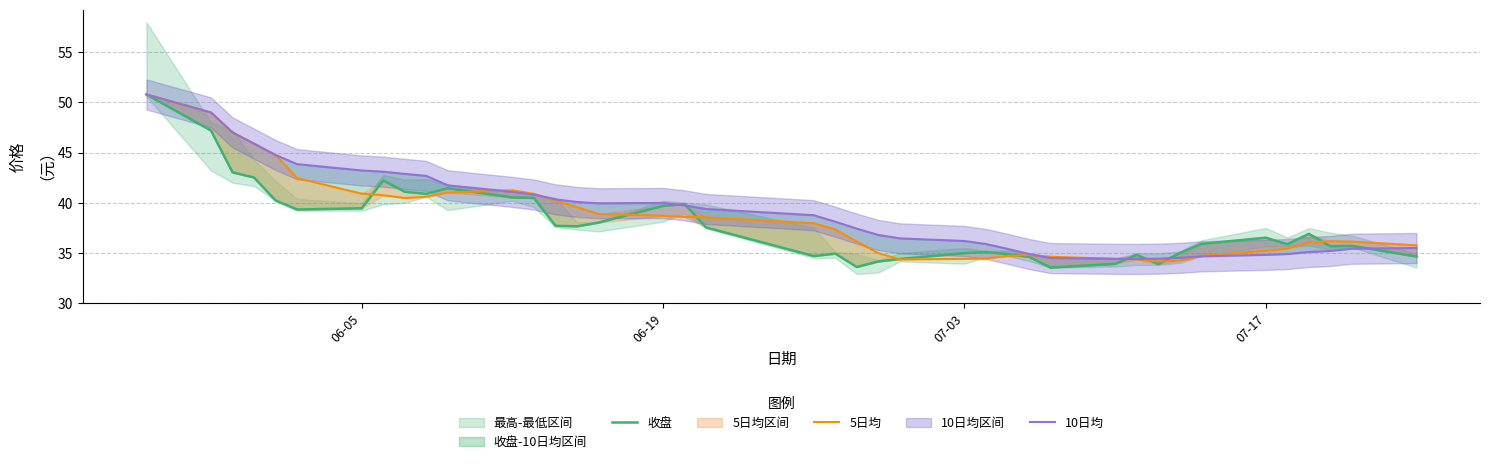

How many series are shown in this chart?

3